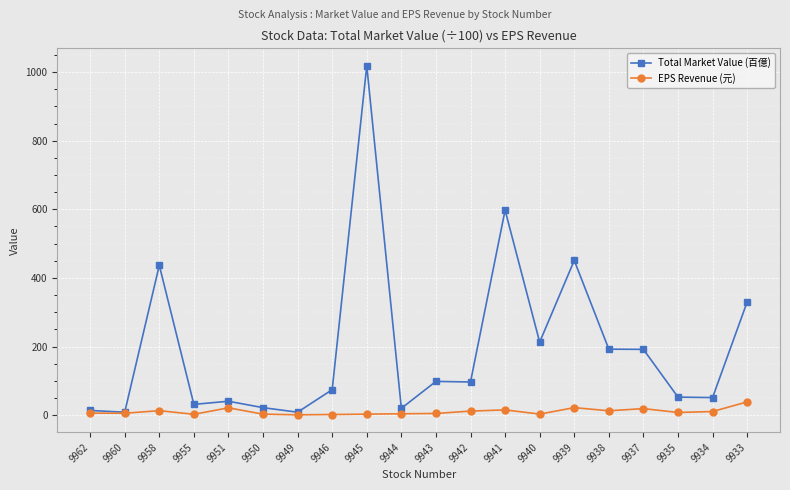

True or false: Total Market Value (百億) has a value of 436.7 at 9958.

True